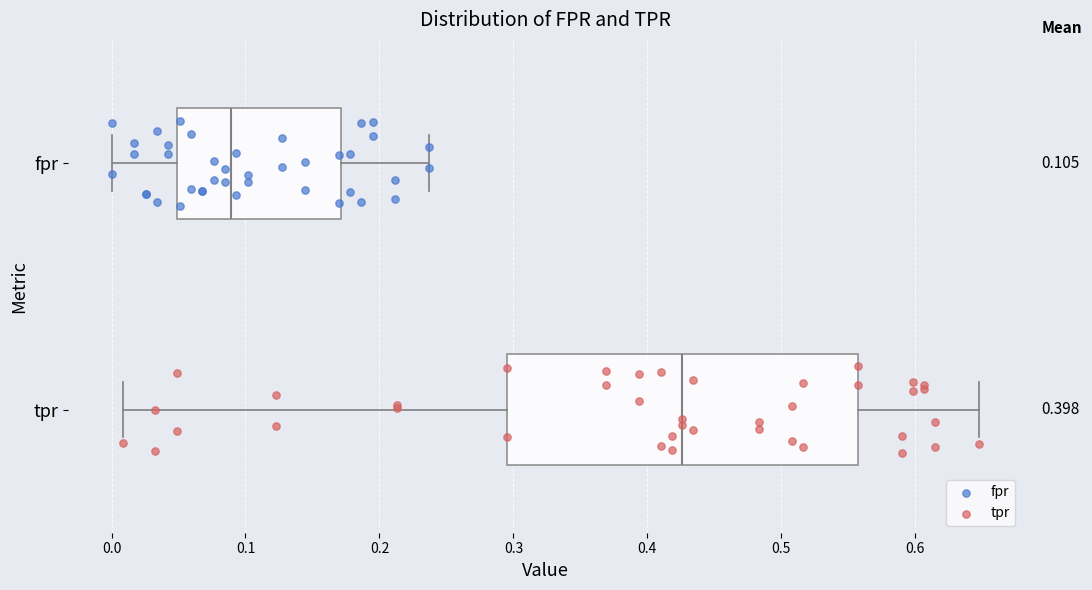

Which box is the widest, from its left edge to its right edge?

tpr